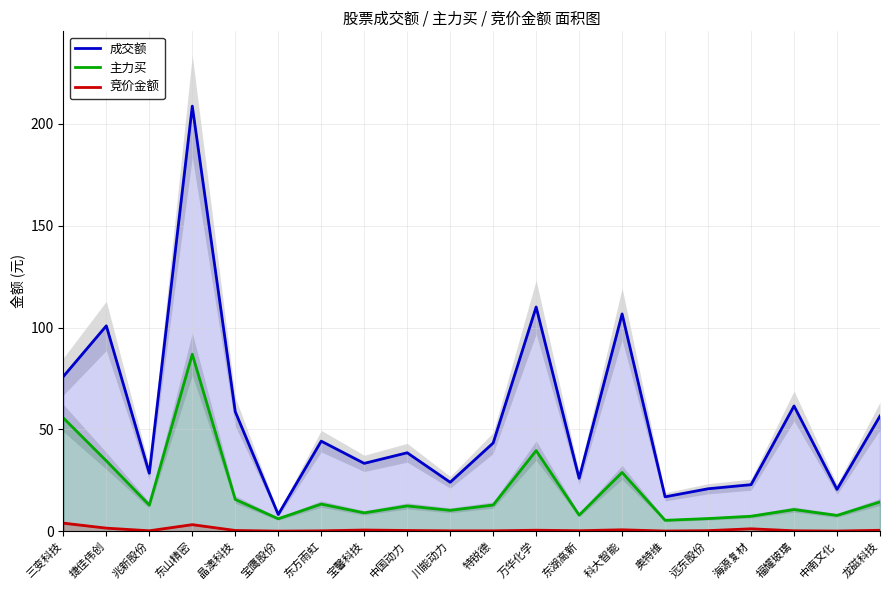

Which series has the largest total across all categories?

成交额